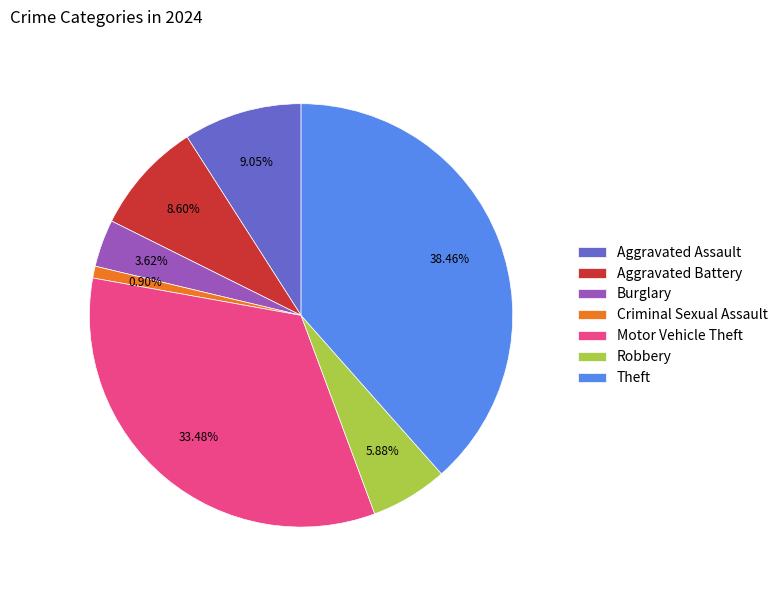

Is there any slice that represents more than half of the pie?

No